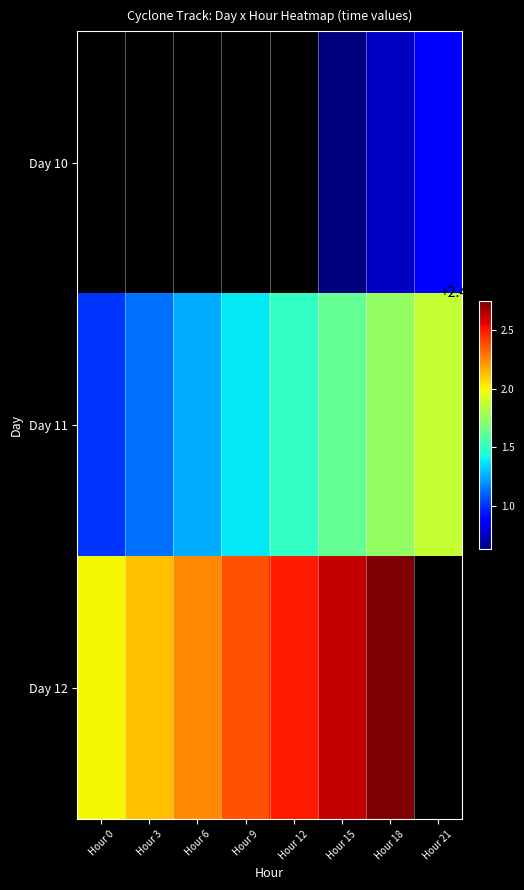

How many values in Day 12 are above zero?

7